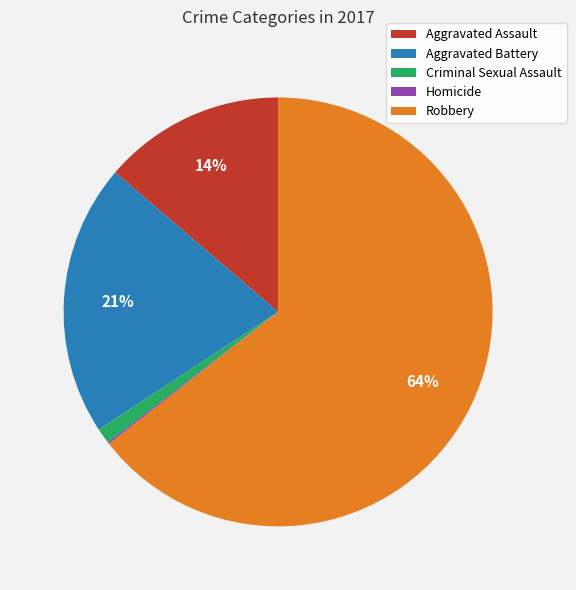

What is the largest slice in the pie chart?

Robbery